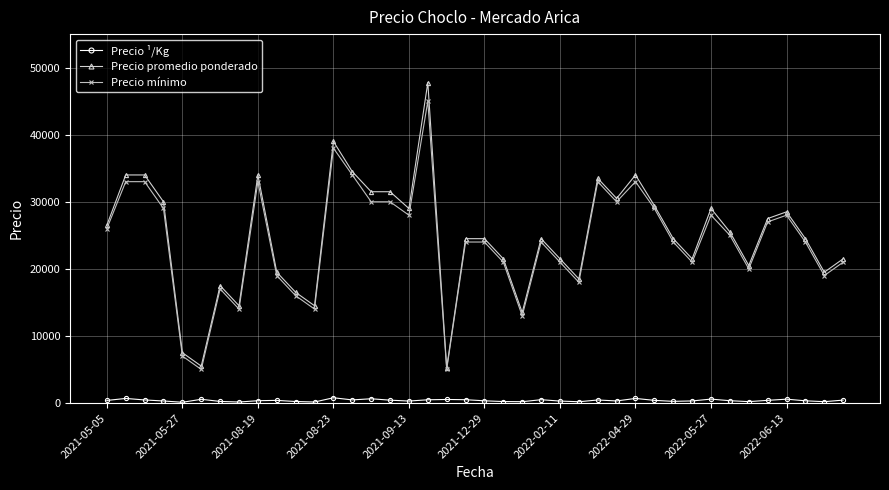

What are all the series names shown in the legend?

Precio ¹/Kg, Precio promedio ponderado, Precio mínimo